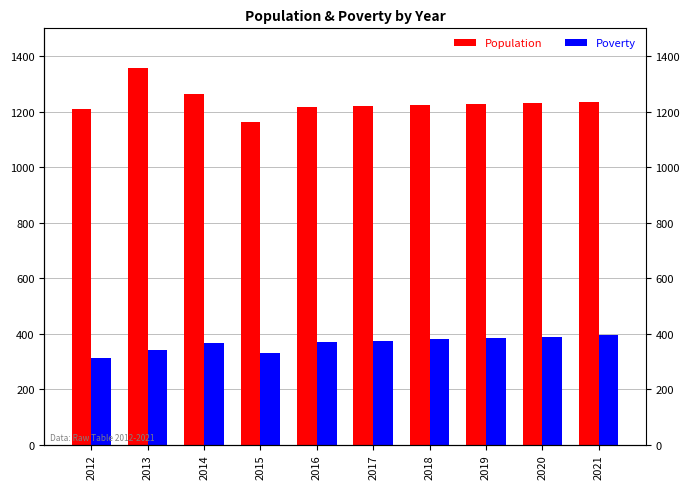

At how many categories does at least one series exceed 1114?

10